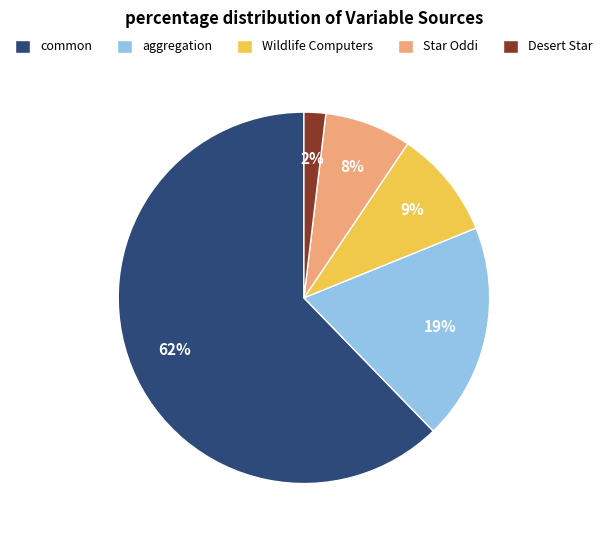

Rank the categories by value from lowest to highest.

Desert Star, Star Oddi, Wildlife Computers, aggregation, common